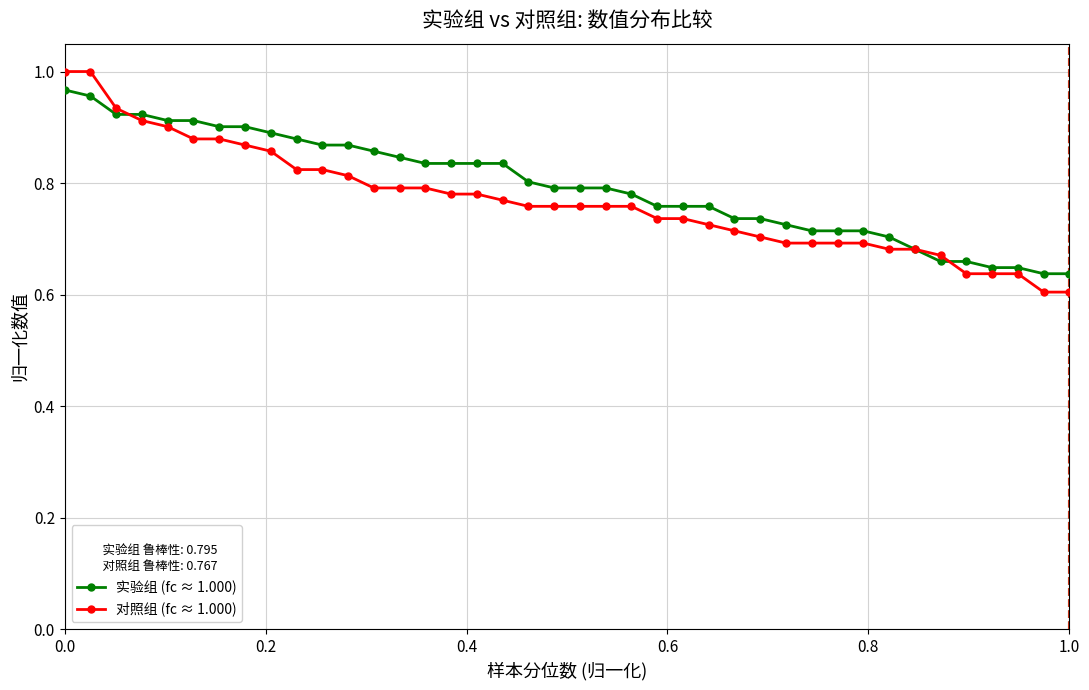

At how many categories does at least one series exceed 0?

40